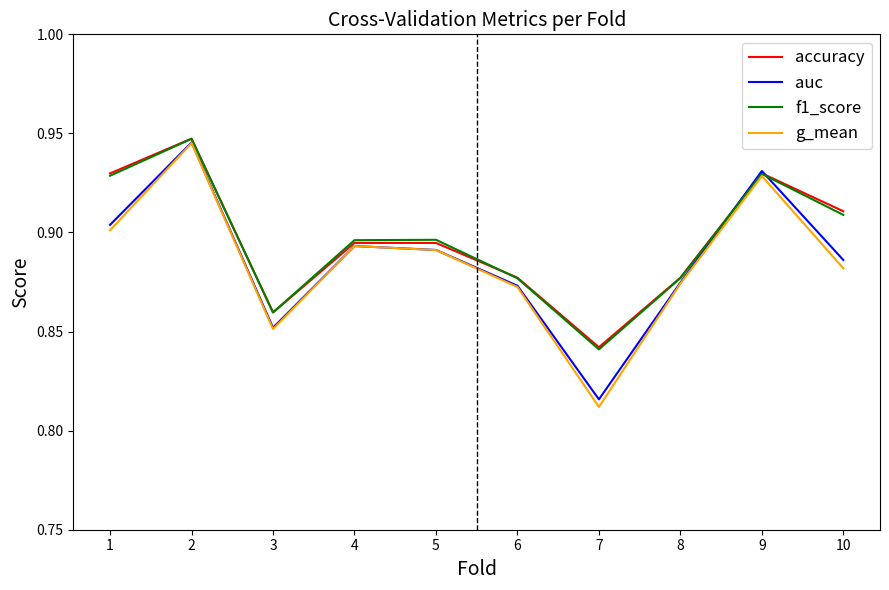

At which category does g_mean reach its first local peak?

2